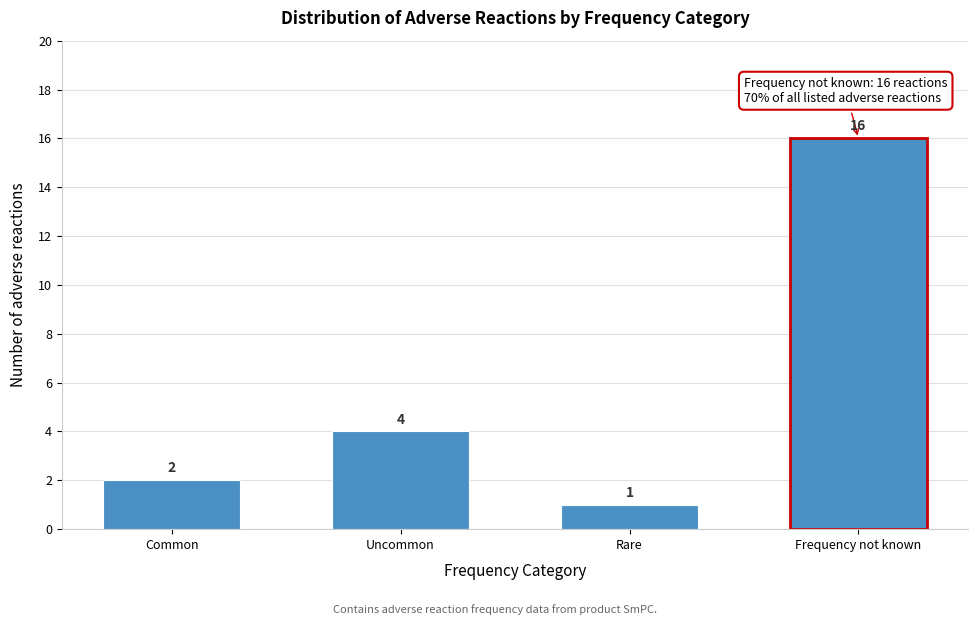

Reading left to right, what are all the values shown in this chart?

2	4	1	16